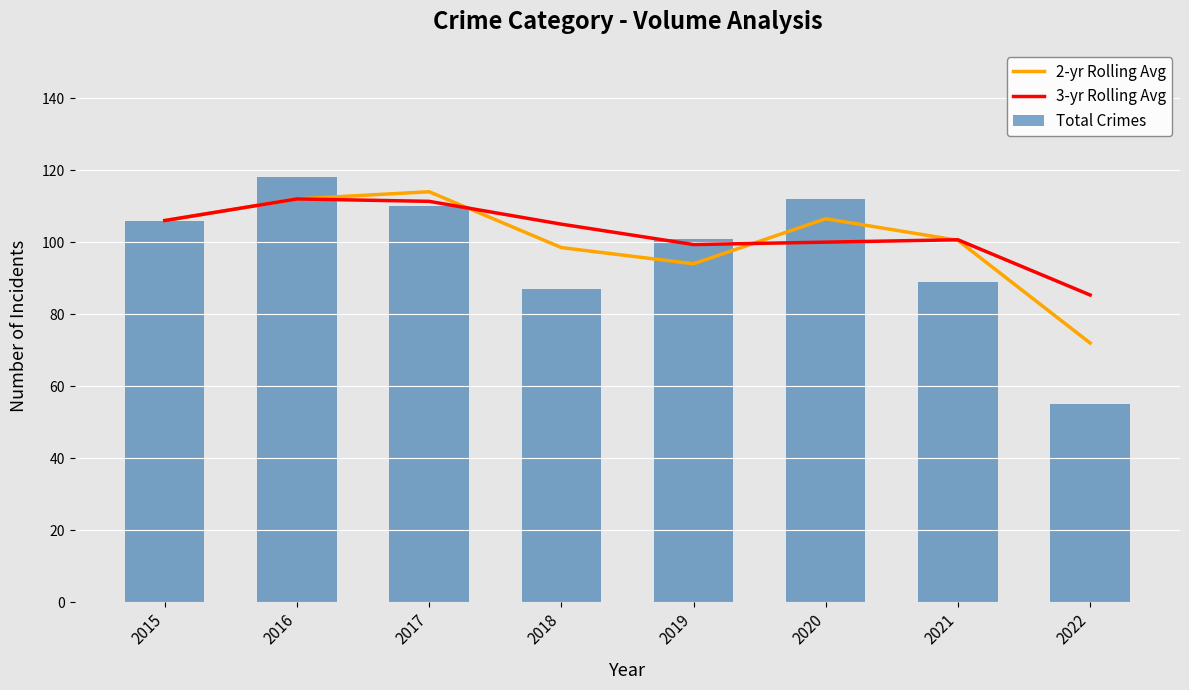

Which series has the largest range (max minus min)?

Total Crimes